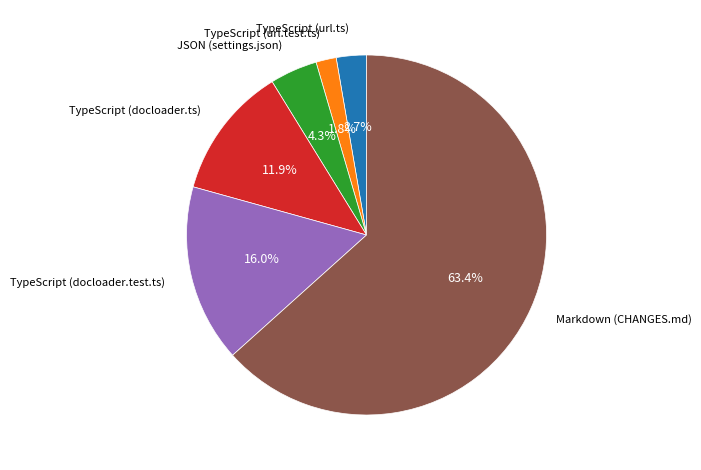

To the nearest percent, what is the average slice percentage?

17%